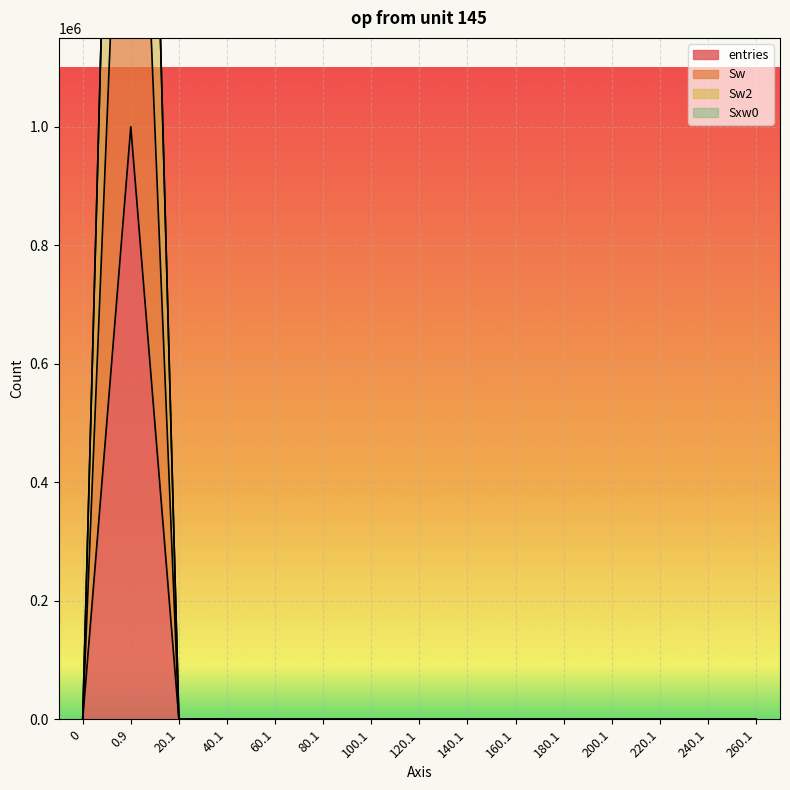

True or false: Sw and Sw2 cross at least once.

False